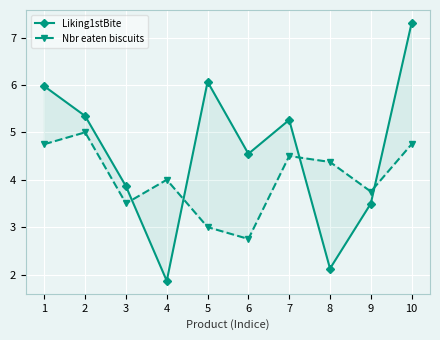

What is the sum of all Nbr eaten biscuits values?

40.4